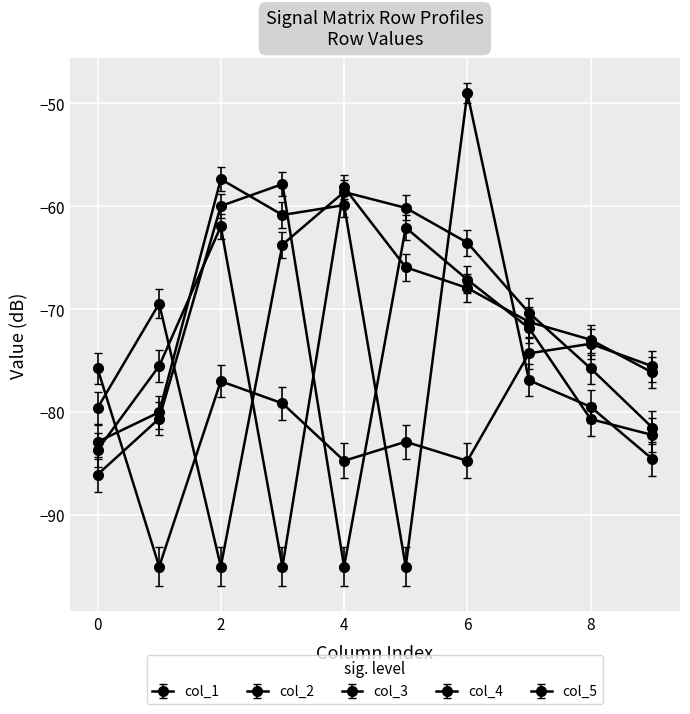

Which series has the largest range (max minus min)?

5